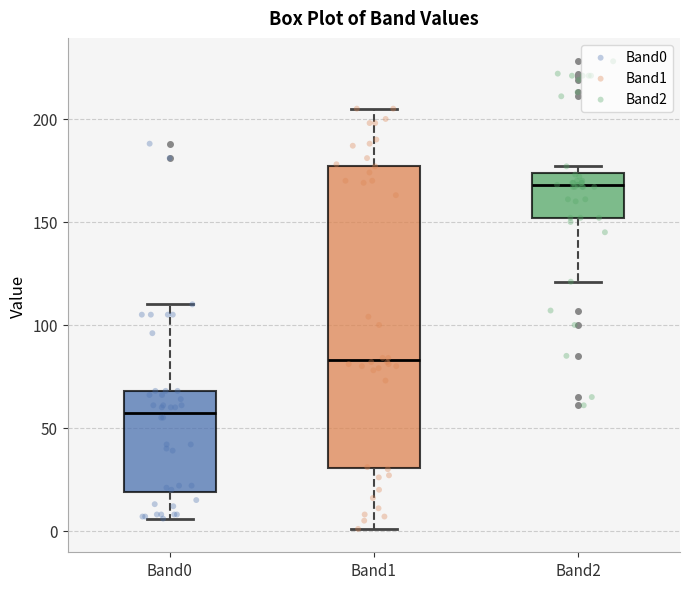

Reading left to right, read every box against the y-axis: the position of its median line, the range the box covers, and the ends of its whiskers. The values are not printed on the chart, so give them approximately, as read against the axis.

Band0: median 60, box 20 to 70, whiskers 5 to 110
Band1: median 85, box 30 to 175, whiskers 0 to 205
Band2: median 170, box 150 to 175, whiskers 120 to 175 (just above the box's upper edge)